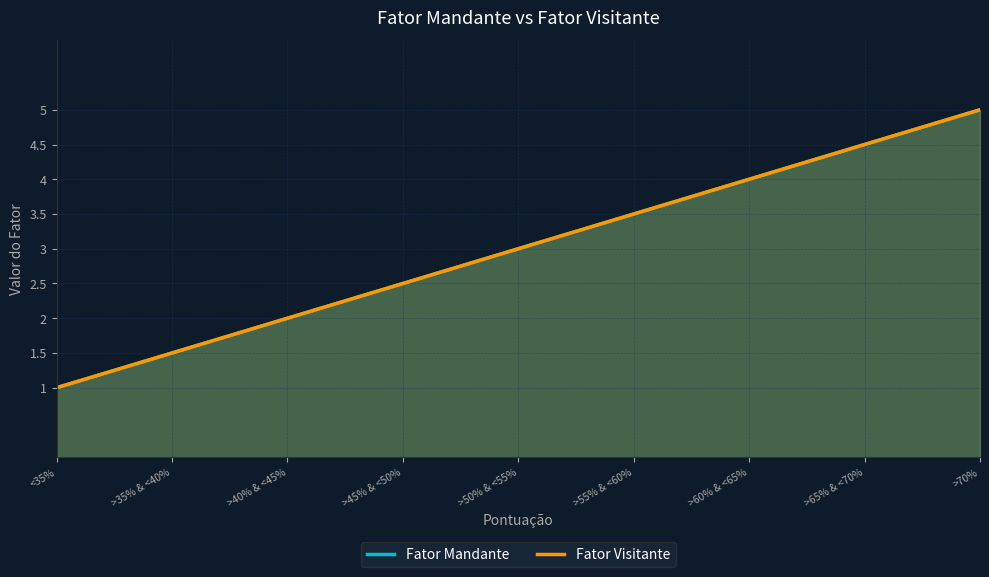

How many values in the Fator Mandante series are below 3?

4